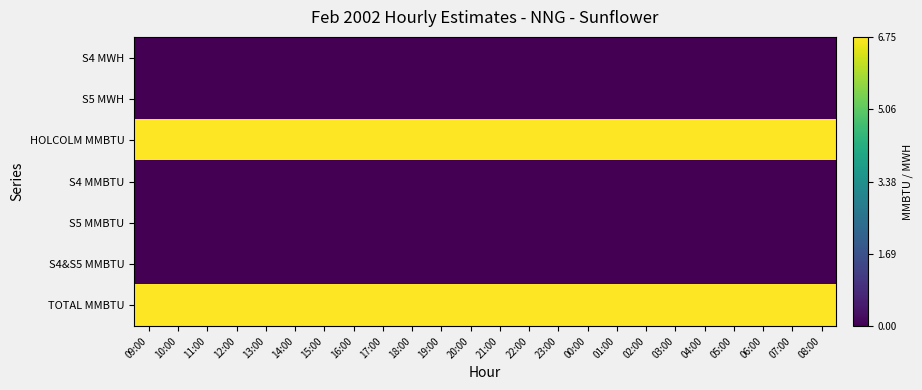

What is the total value across all series at 15:00?

13.5